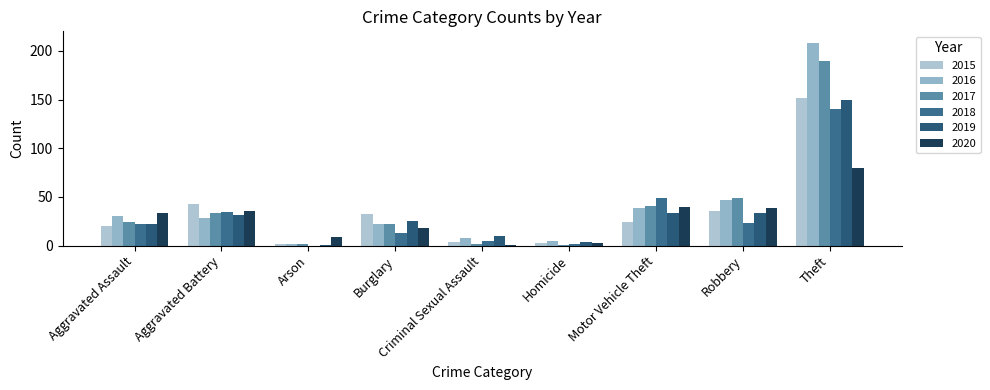

The value of 2016 at Arson is 1. True or false?

False